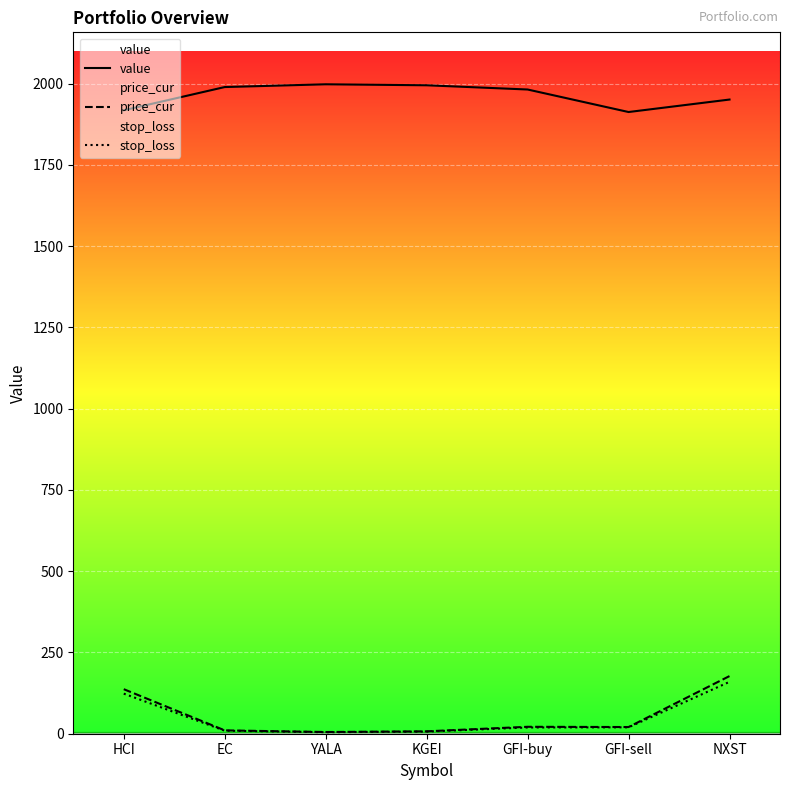

At GFI-buy, list the series in order from smallest to largest.

stop_loss, price_cur, value